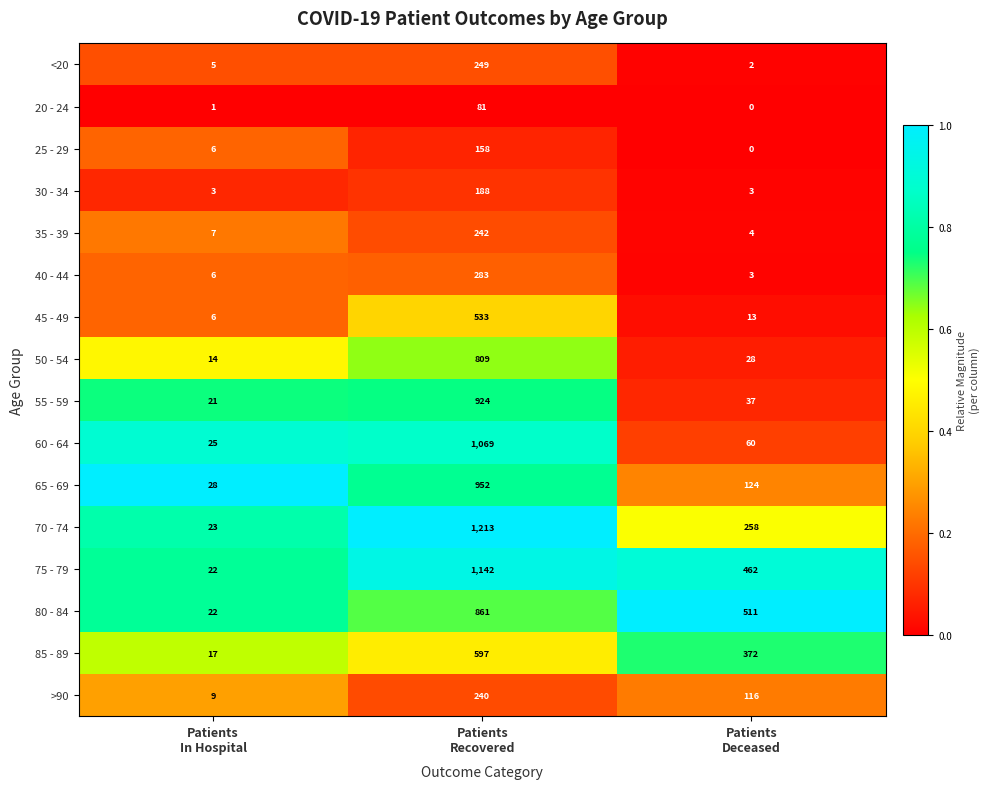

What is the difference between the maximum and minimum values in the 25 - 29 series?

158